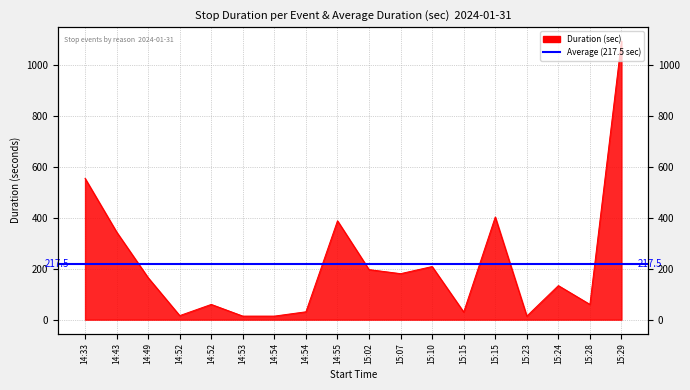

Is it true that the value at 14:55 is 389?

True